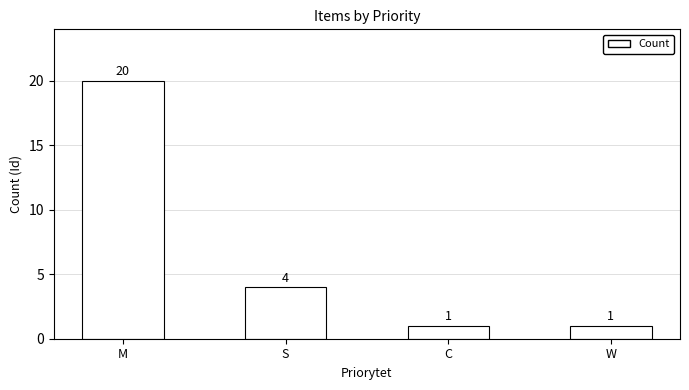

Reading left to right, extract all data points from this chart.

M=20	S=4	C=1	W=1